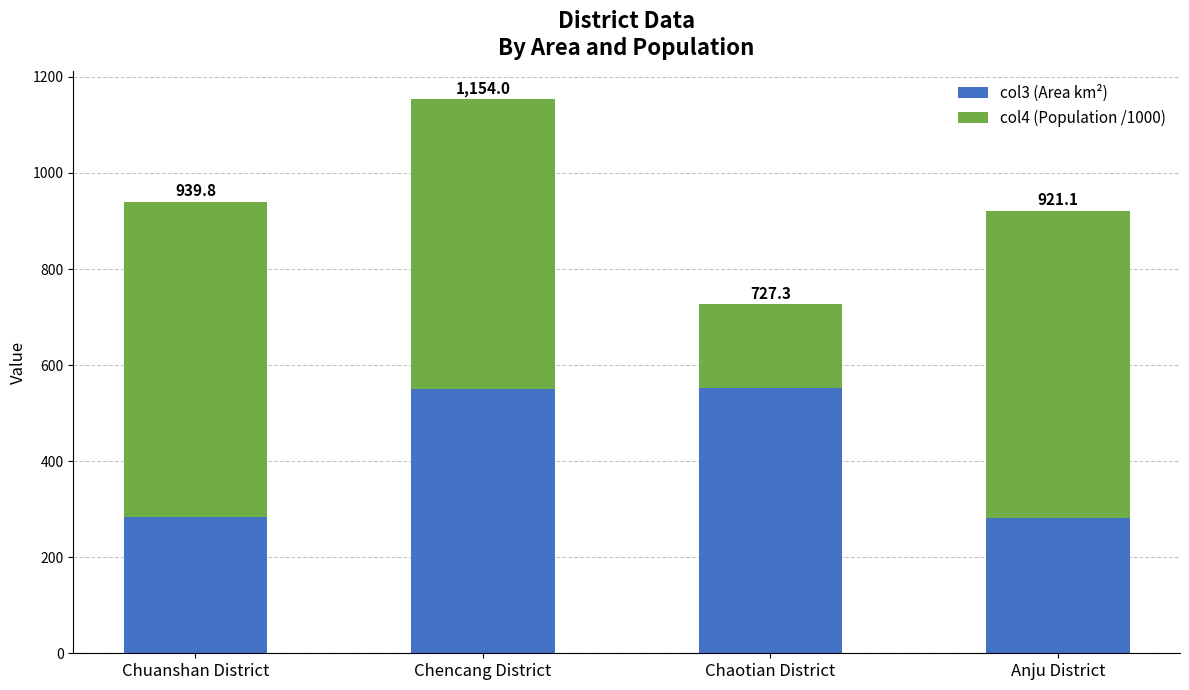

What are all the series names shown in the legend?

col3 (Area km²), col4 (Population /1000)